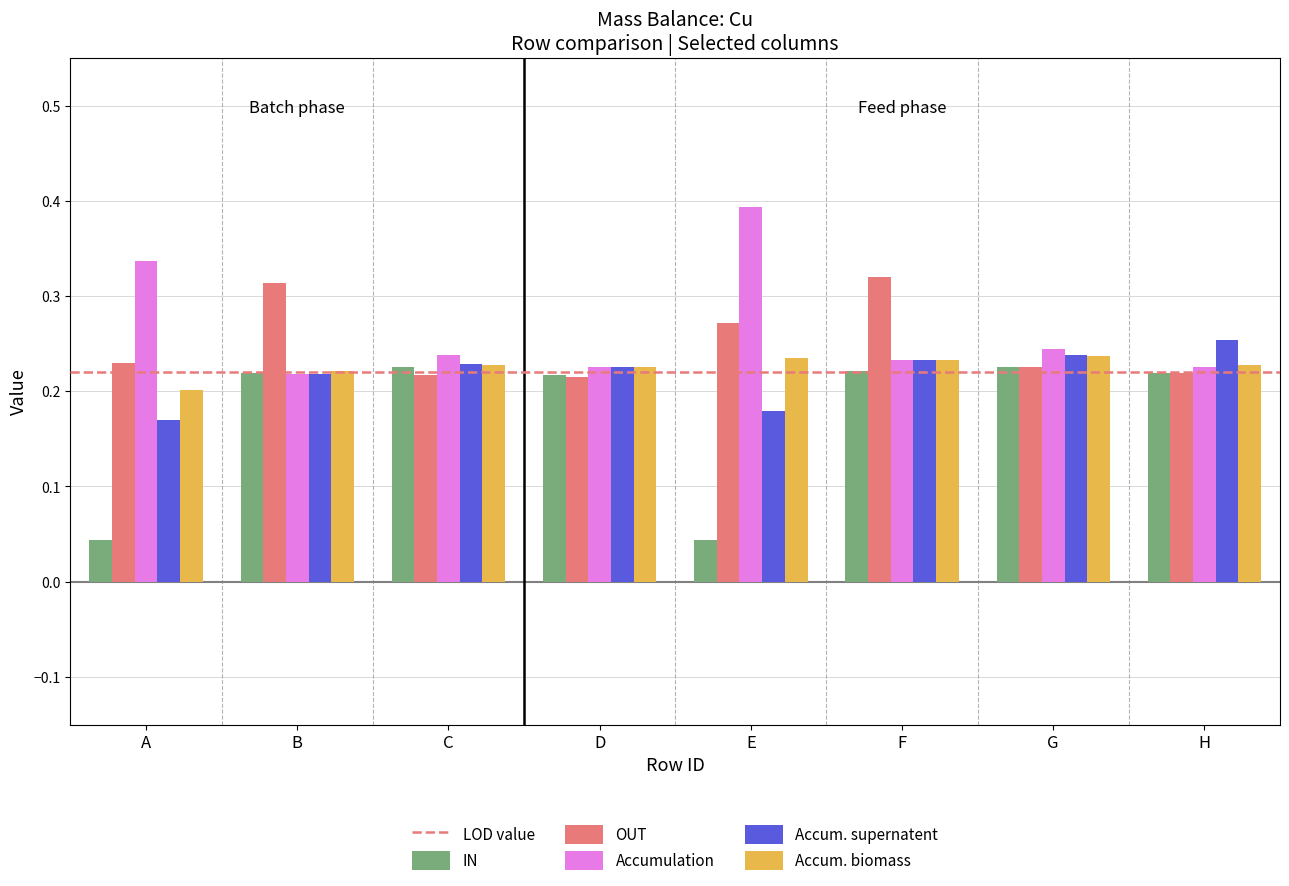

Which series has the widest spread of values?

IN